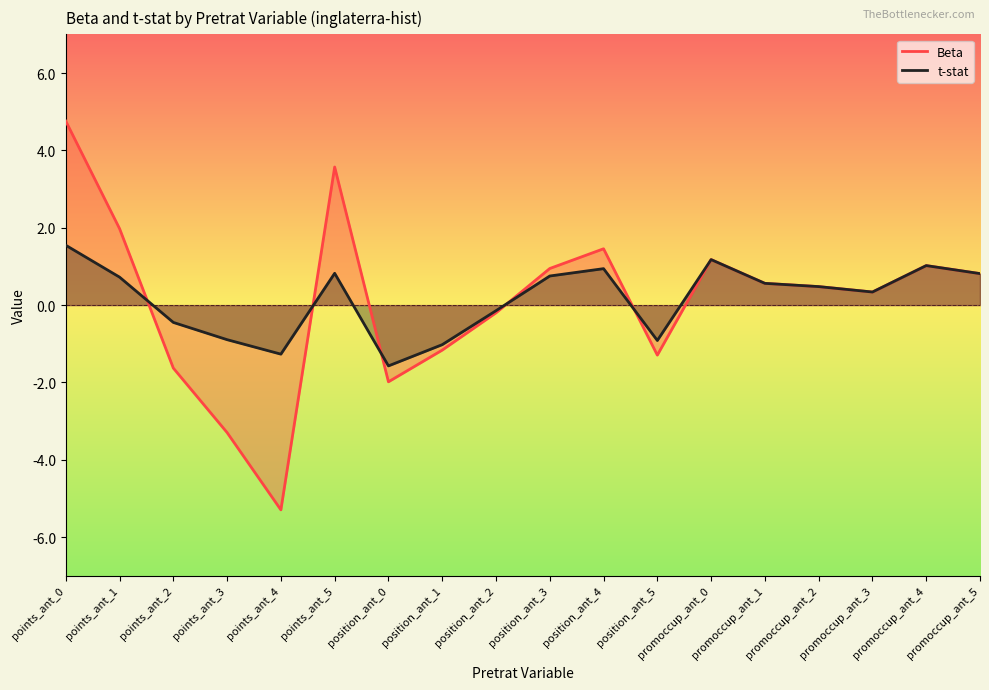

True or false: t-stat has a value of -0.6 at position_ant_0.

False